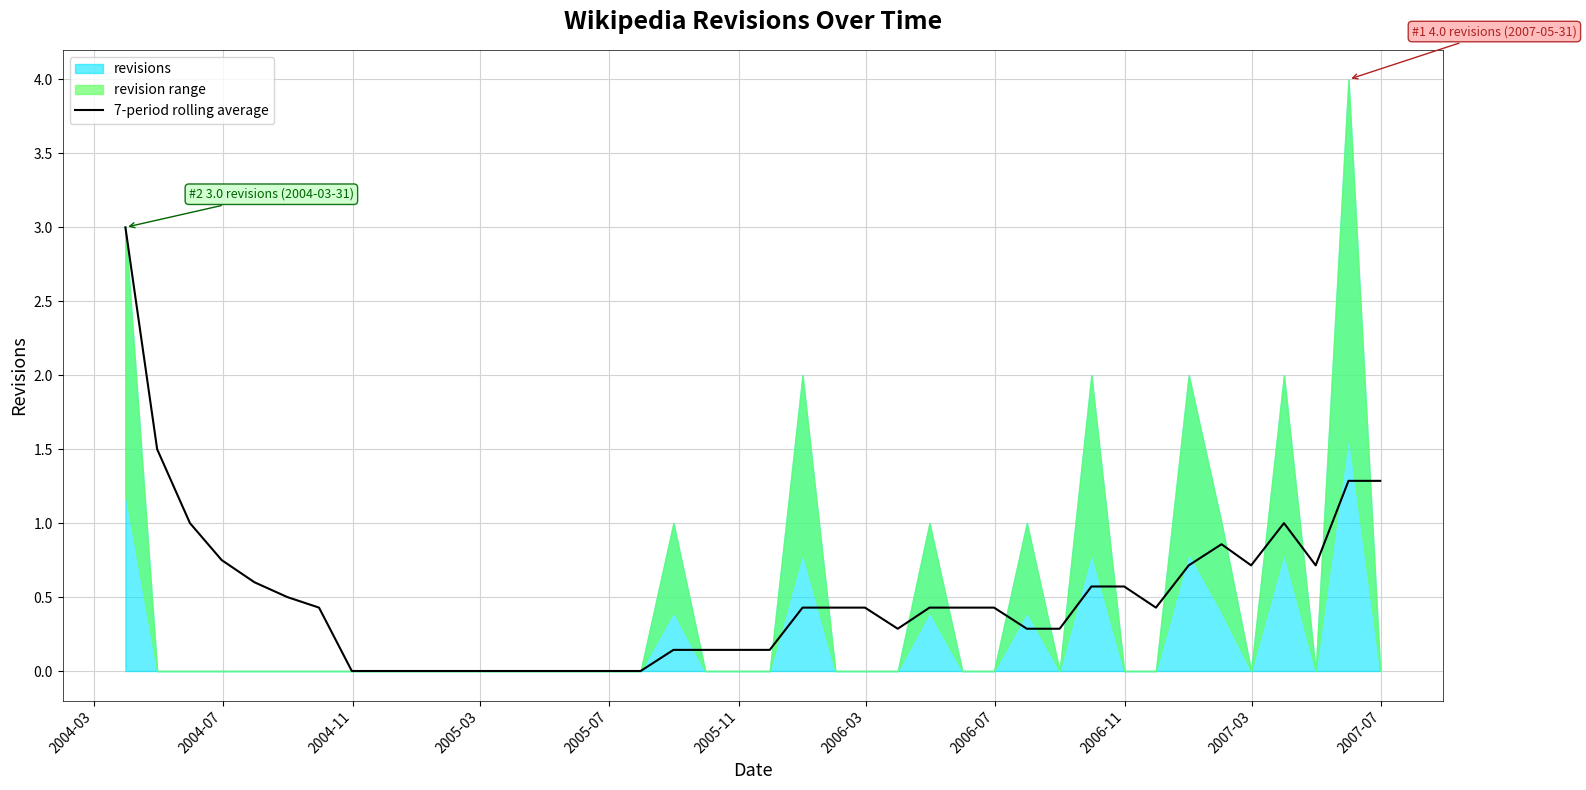

Reading left to right, list all the values displayed in this chart.

3.0	1.5	1.0	0.8	0.6	0.5	0.4	0.0	0.0	0.0	0.0	0.0	0.0	0.0	0.0	0.0	0.0	0.1	0.1	0.1	0.1	0.4	0.4	0.4	0.3	0.4	0.4	0.4	0.3	0.3	0.6	0.6	0.4	0.7	0.9	0.7	1.0	0.7	1.3	1.3